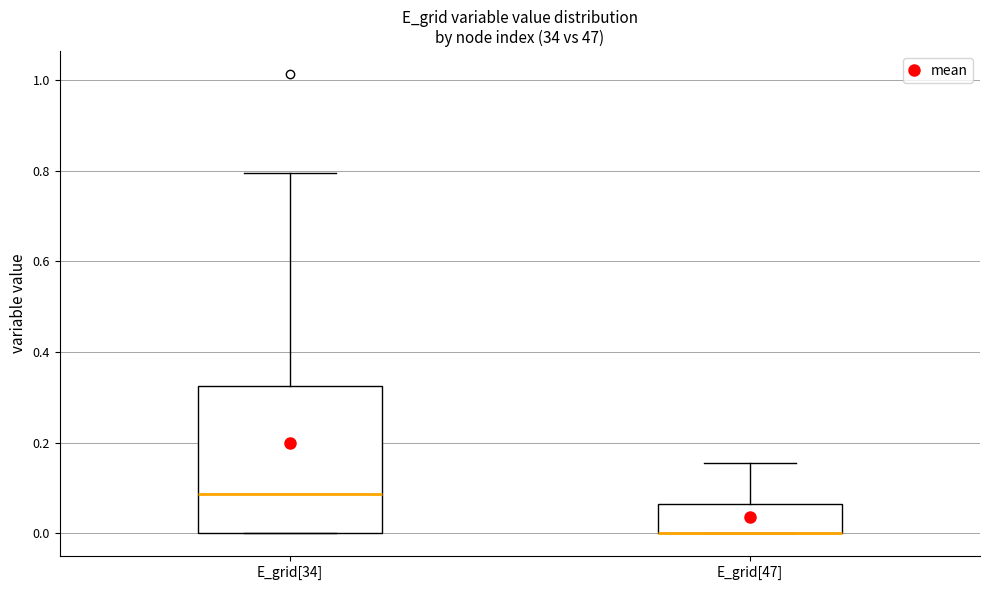

Which box is the tallest, from its lower edge to its upper edge?

E_grid[34]